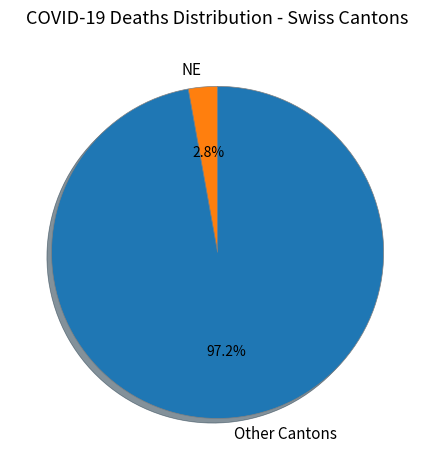

Which slice is the largest?

Other Cantons